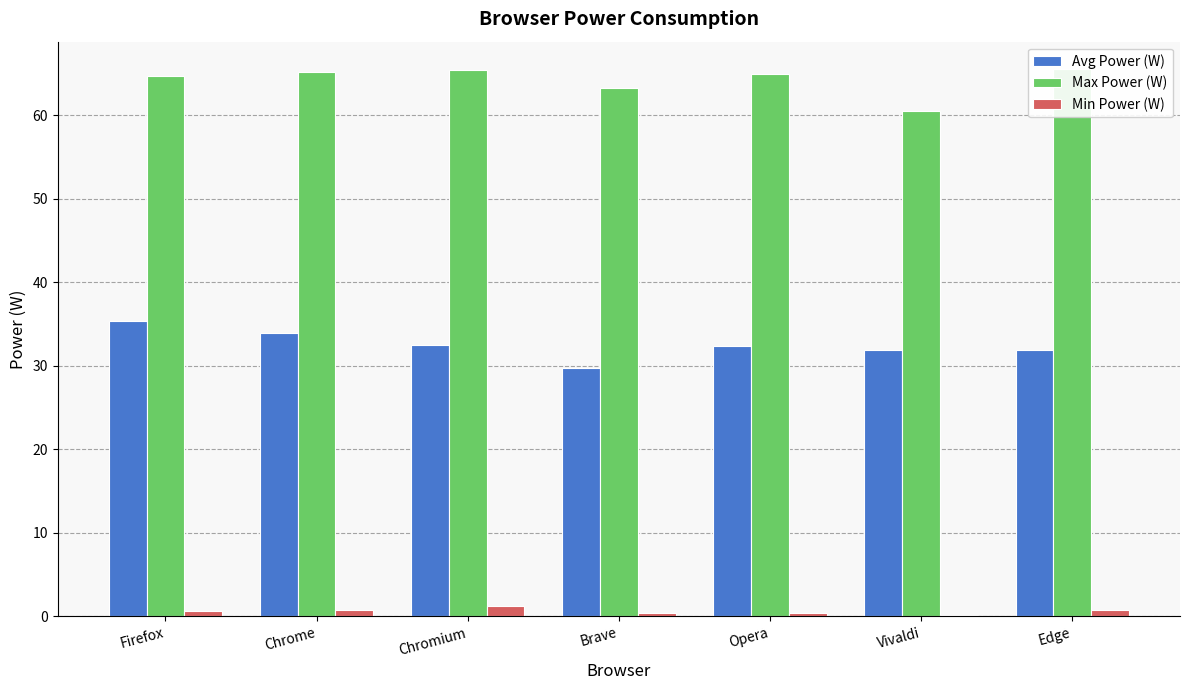

What is the total value across all series at Brave?

93.4